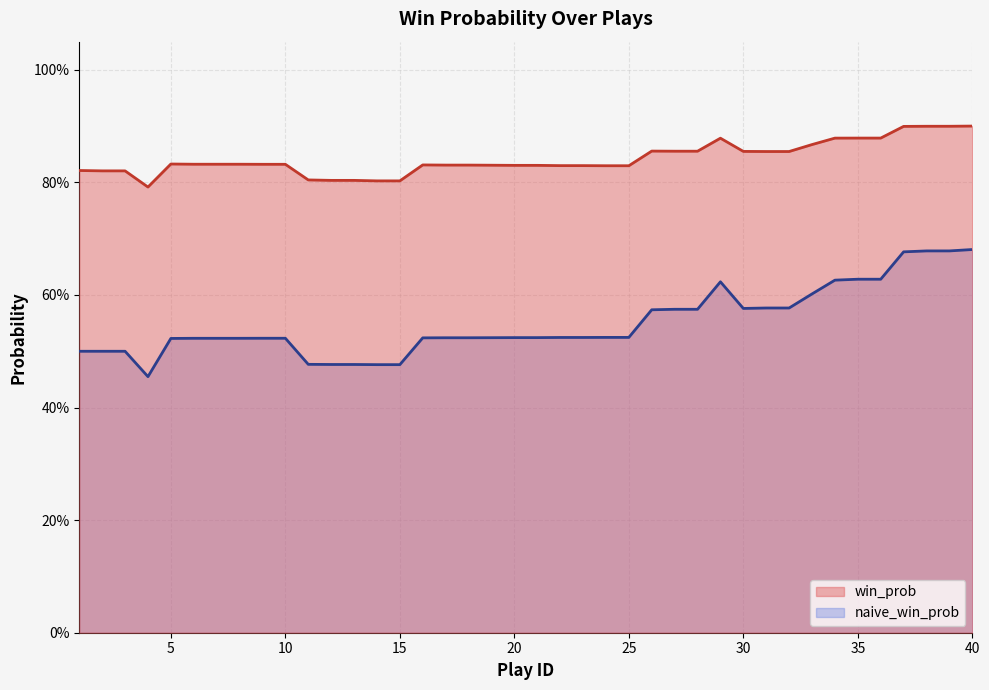

The value of naive_win_prob at 9 is 0.5. True or false?

True